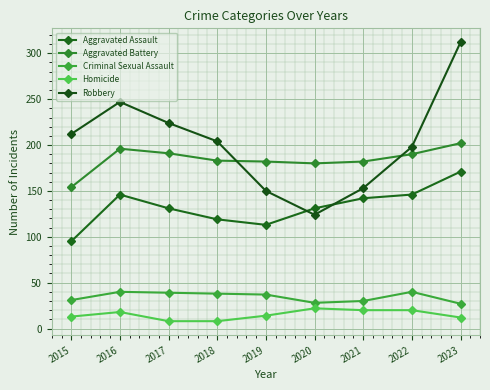

How many interior local peaks does the Aggravated Assault series have?

1